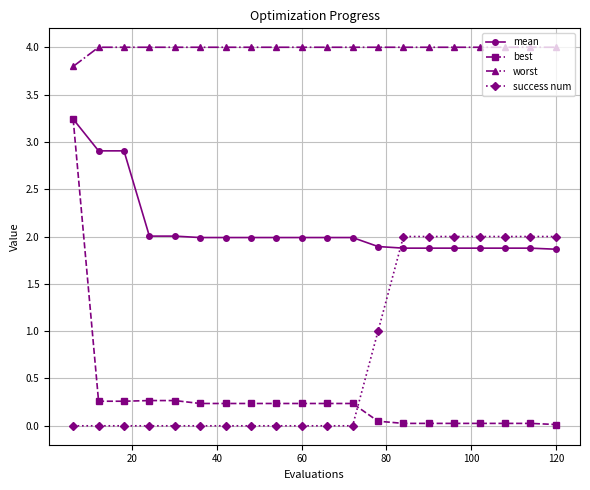

What is the greatest value displayed?

4.0